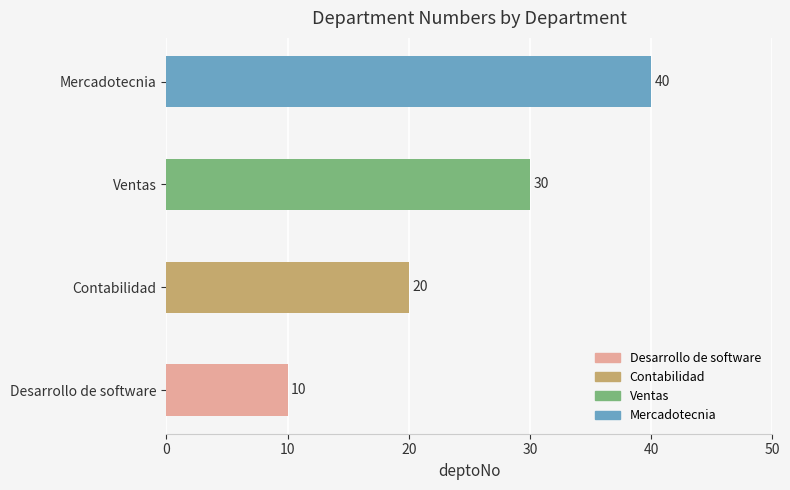

What is the sum of the values at Contabilidad and Mercadotecnia?

60